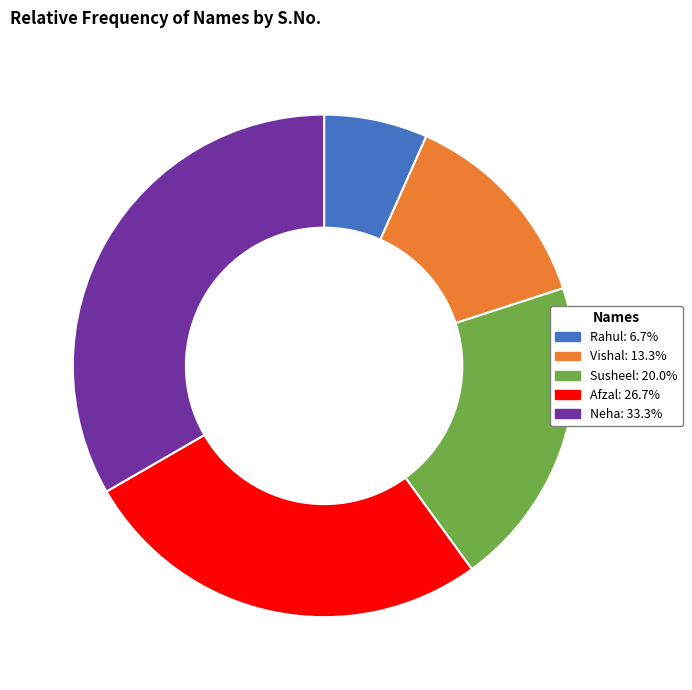

How many segments does this pie chart have?

5